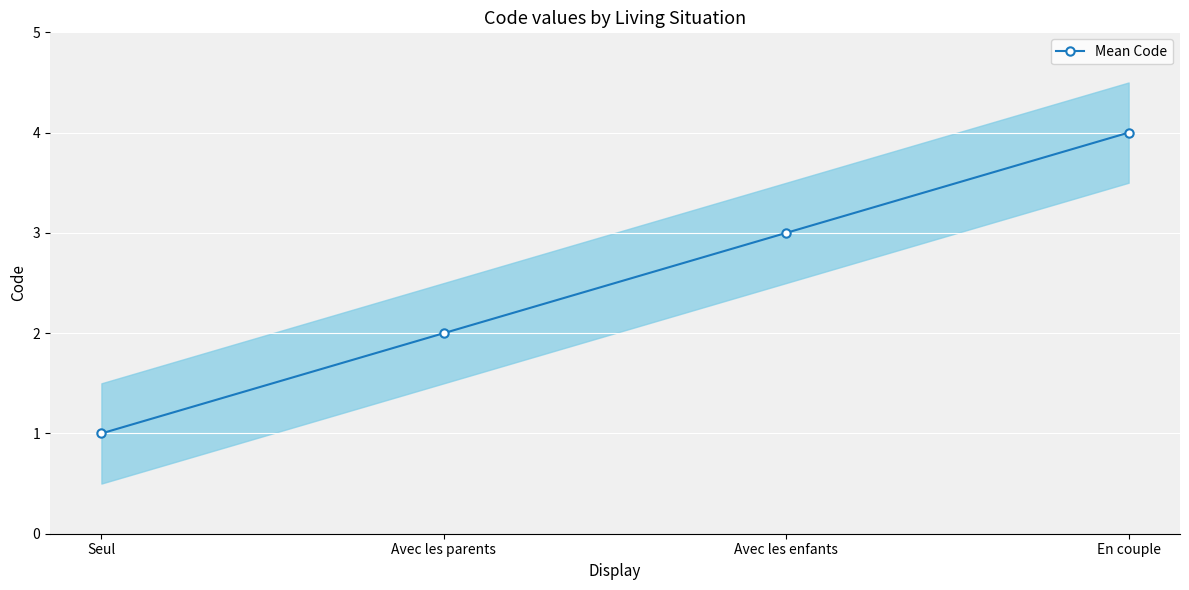

The value of Mean Code at Seul is 2. True or false?

False